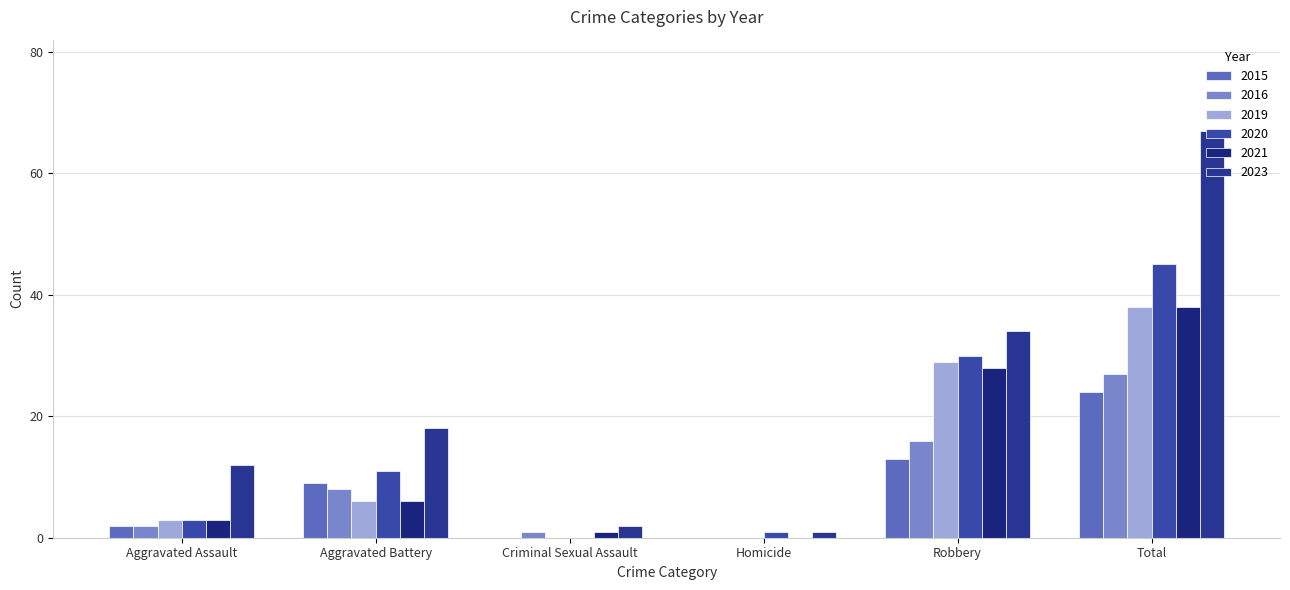

What is the difference between the maximum and minimum values in the 2019 series?

38